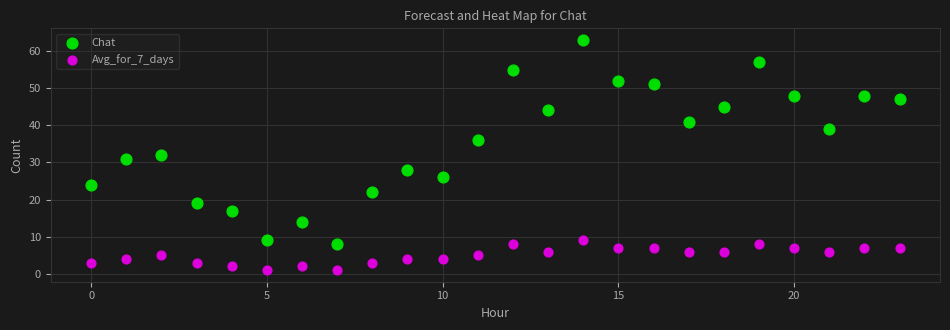

Which series reaches the maximum Y coordinate?

Chat